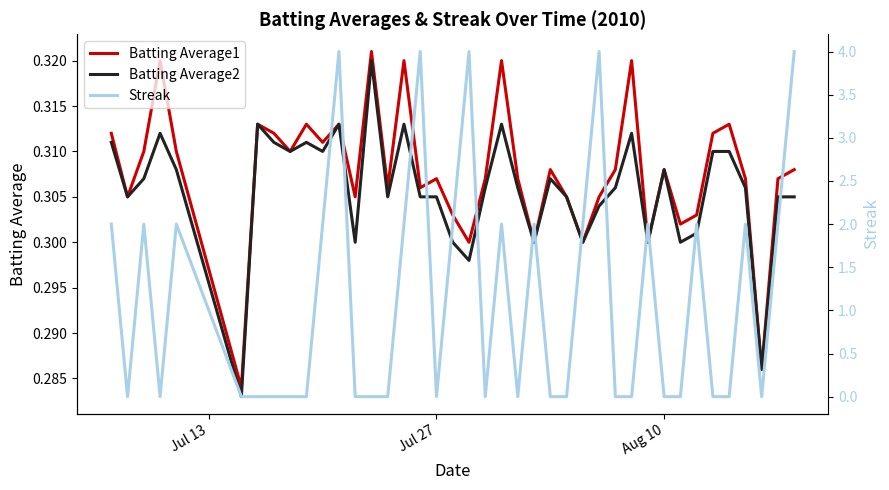

How many lines are shown in the chart?

3